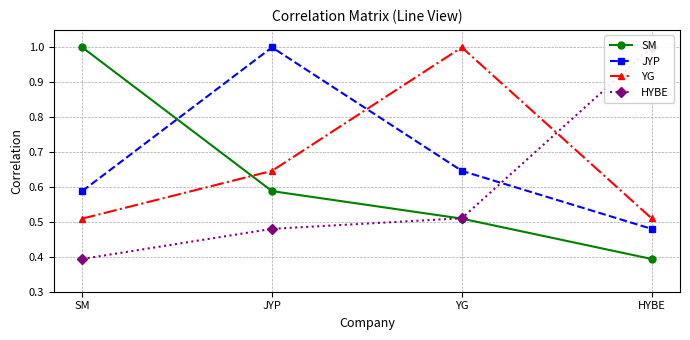

How many lines are shown in the chart?

4